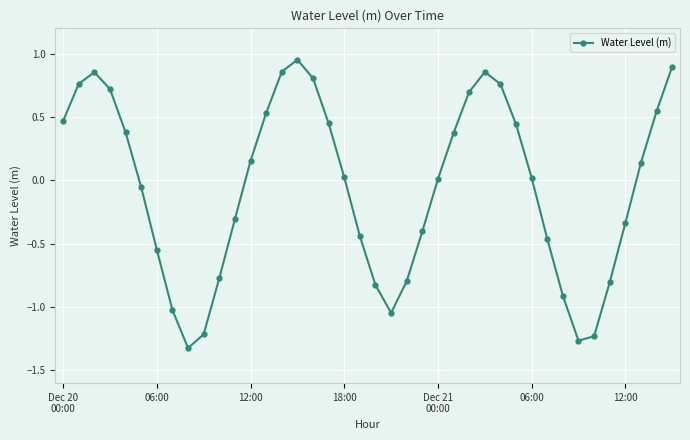

True or false: there are more than 2 points higher than both neighbors.

True